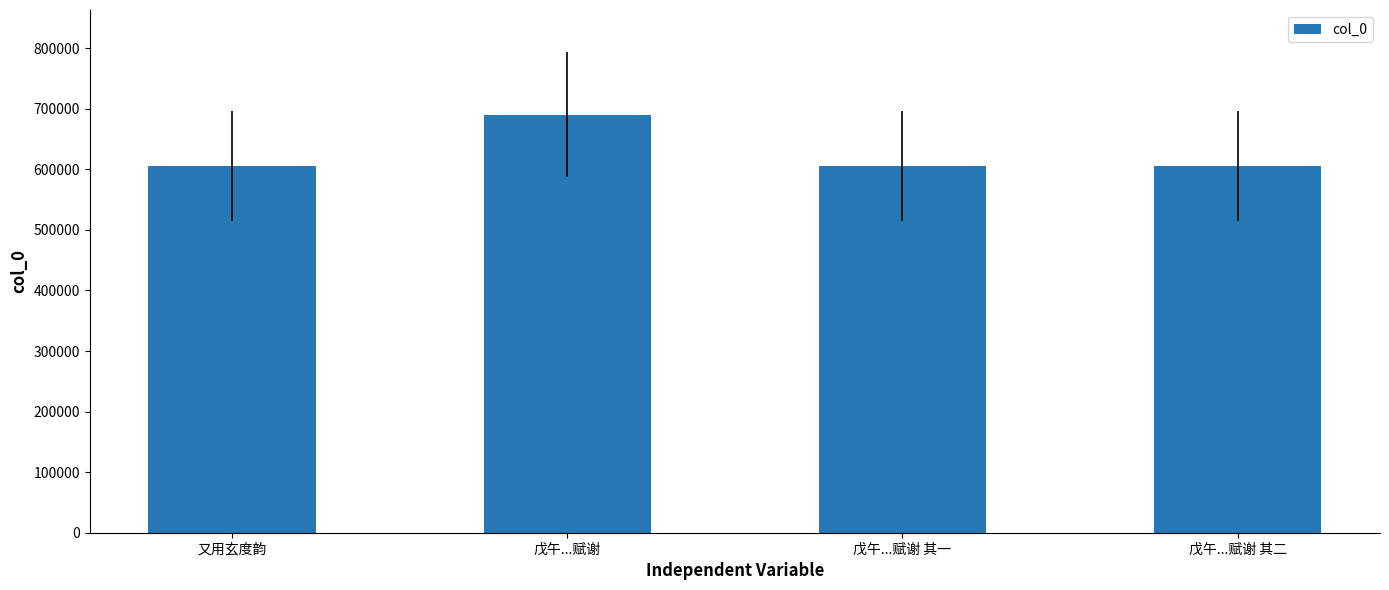

What is the difference between the values at 戊午...赋谢 and 戊午...赋谢 其二?

85649